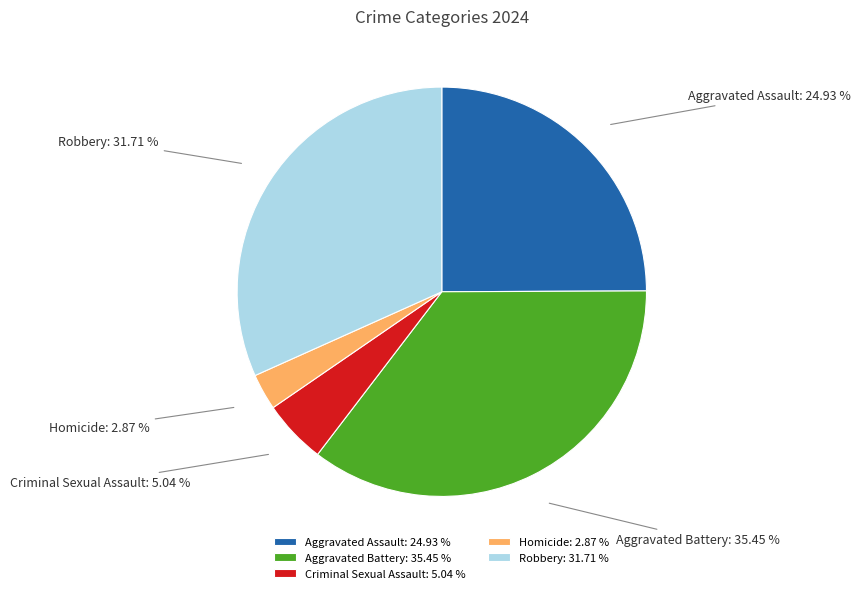

Is Aggravated Battery the majority of the pie?

No